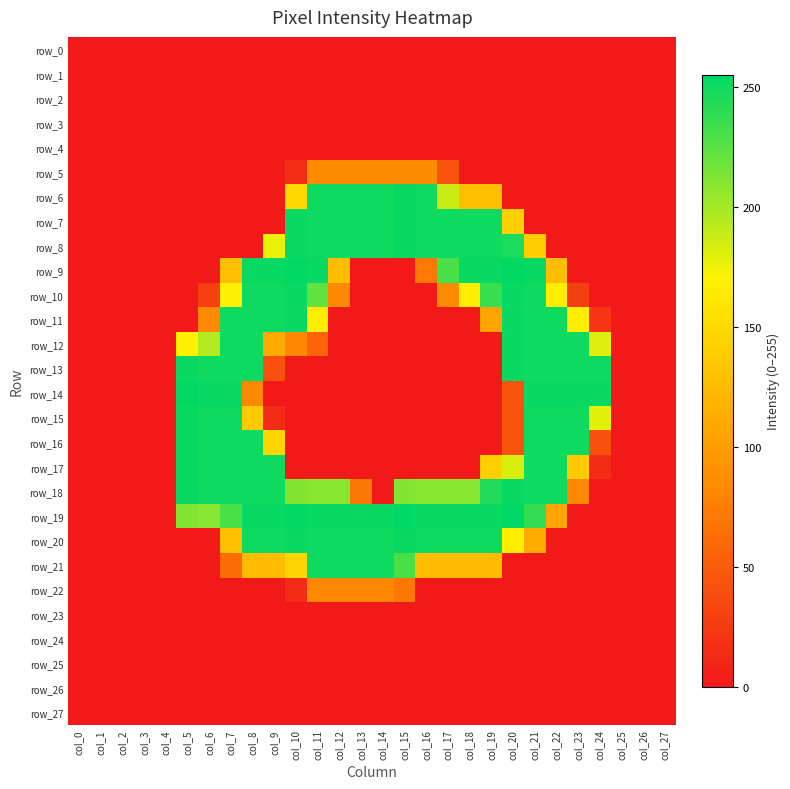

Count the number of categories in the chart.

28